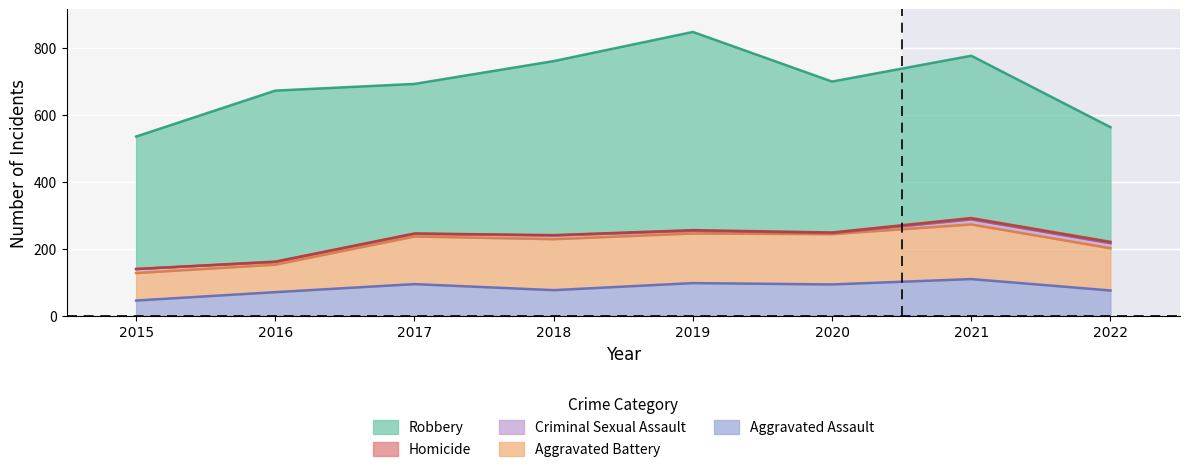

Which series has the largest total across all categories?

Robbery